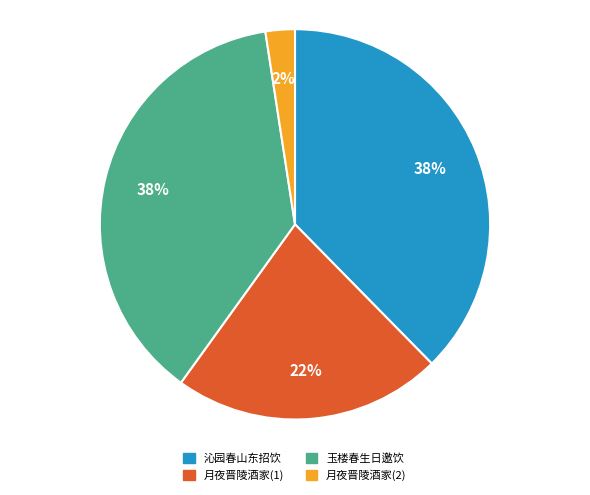

To the nearest percent, what percentage of the pie is 月夜晋陵酒家(2)?

2%